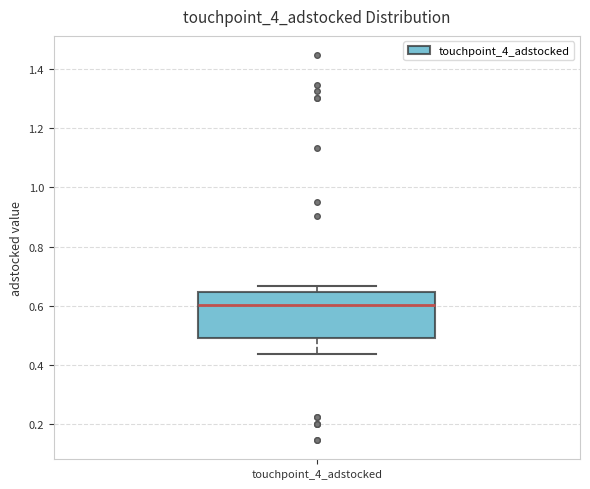

Read this box plot against the y-axis: the position of the median line, the range covered by the box, and the ends of both whiskers. The values are not printed on the chart, so give them approximately, as read against the axis.

median 0.60, box 0.50 to 0.64, whiskers 0.44 to 0.66